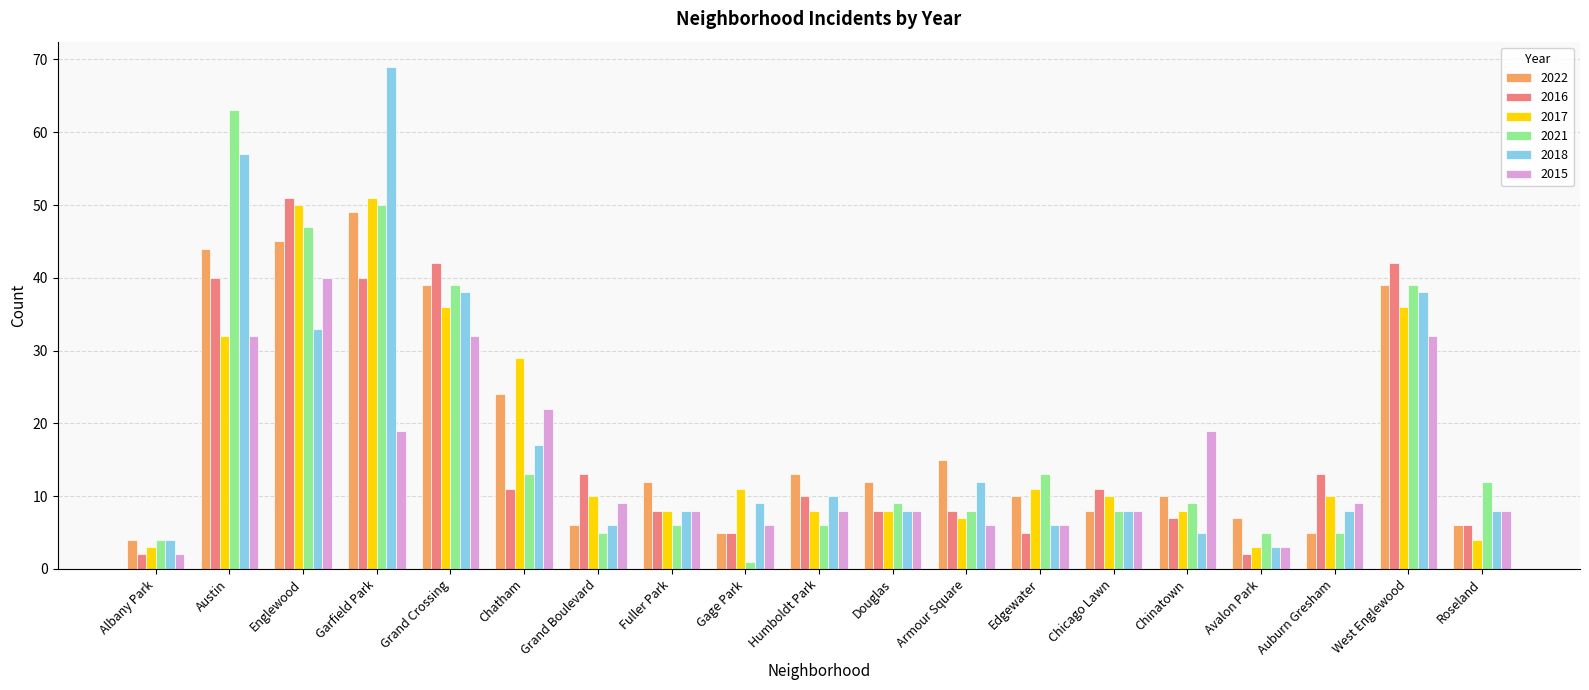

At how many categories does at least one series exceed 39?

5